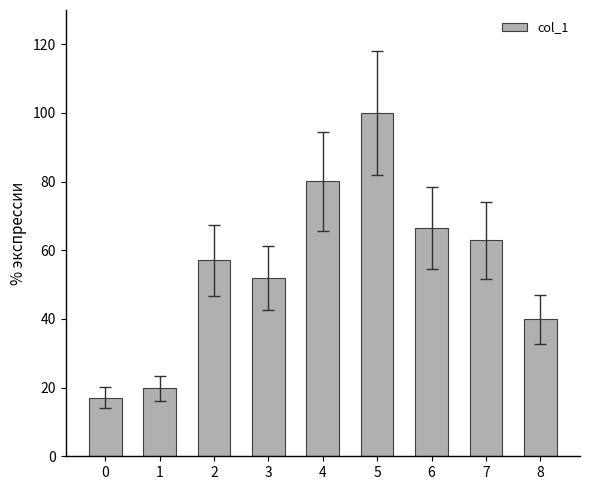

The value at 7 is 62.9. True or false?

True